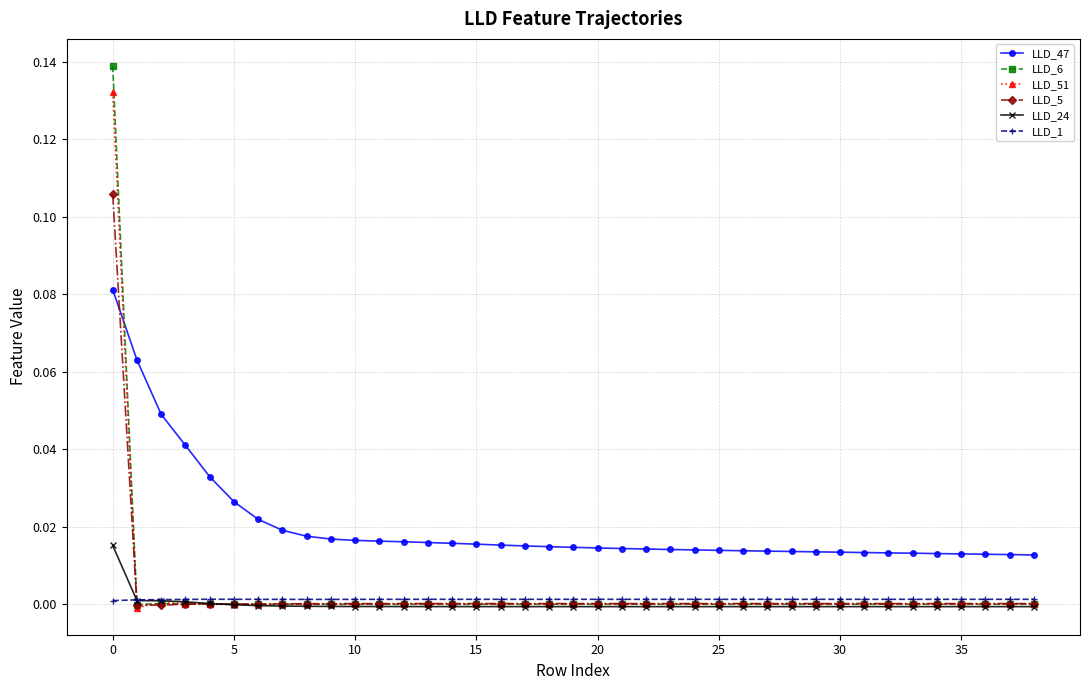

True or false: LLD_47 and LLD_1 intersect in this chart.

False